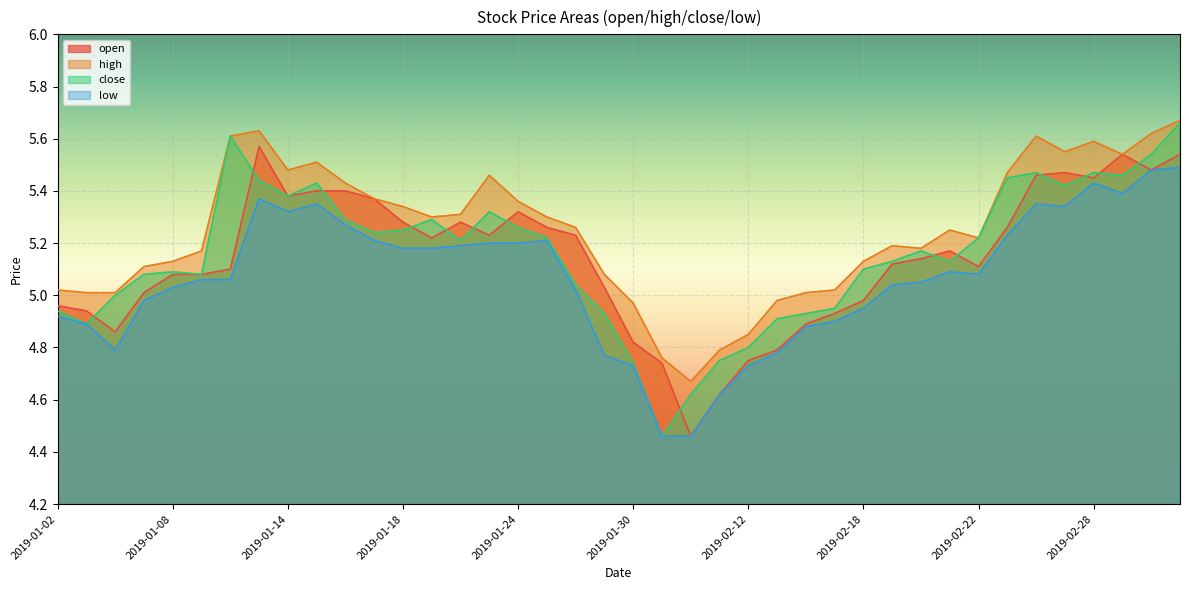

How many data points in open are above 5?

28